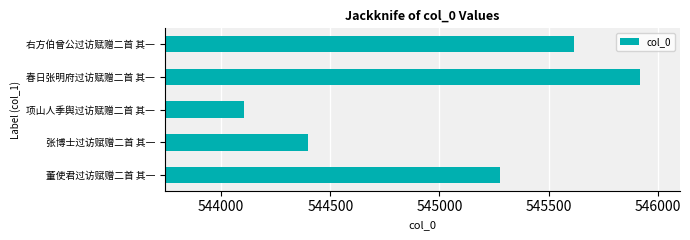

Which label corresponds to the largest value in the chart?

春日张明府过访赋赠二首 其一